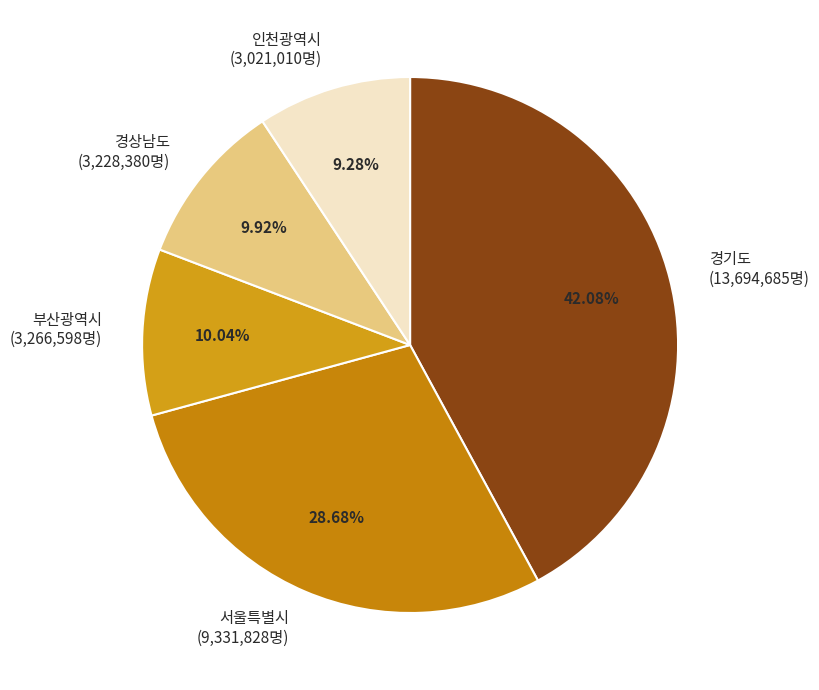

Does 경기도 represent more than half of the total?

No